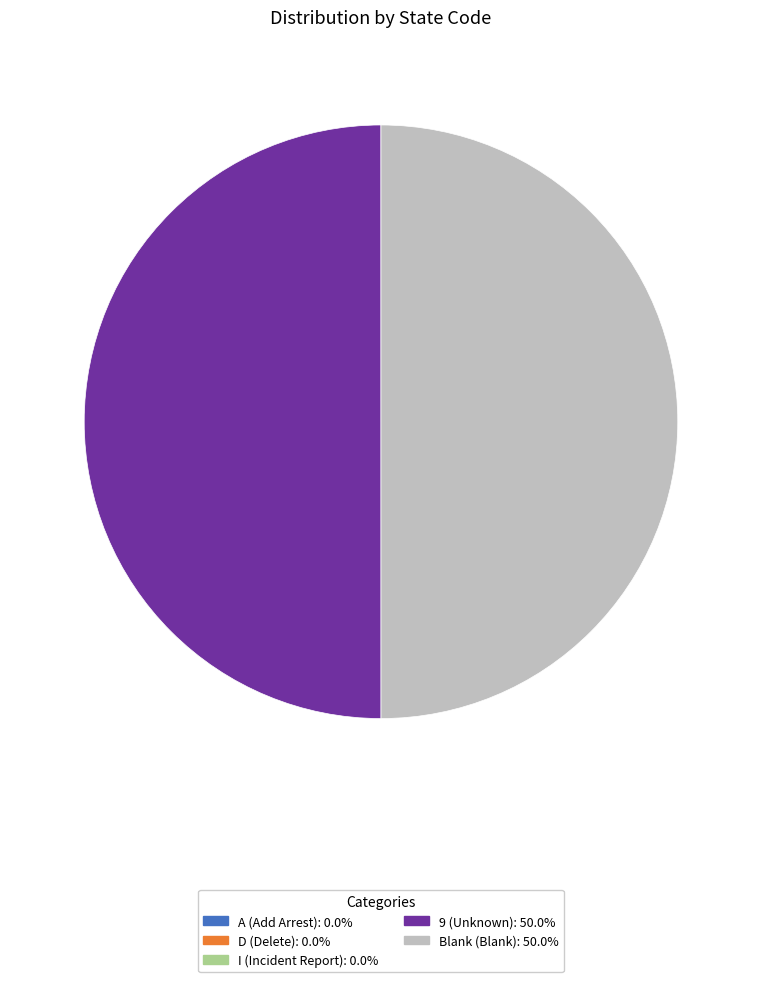

What is the largest slice in the pie chart?

9